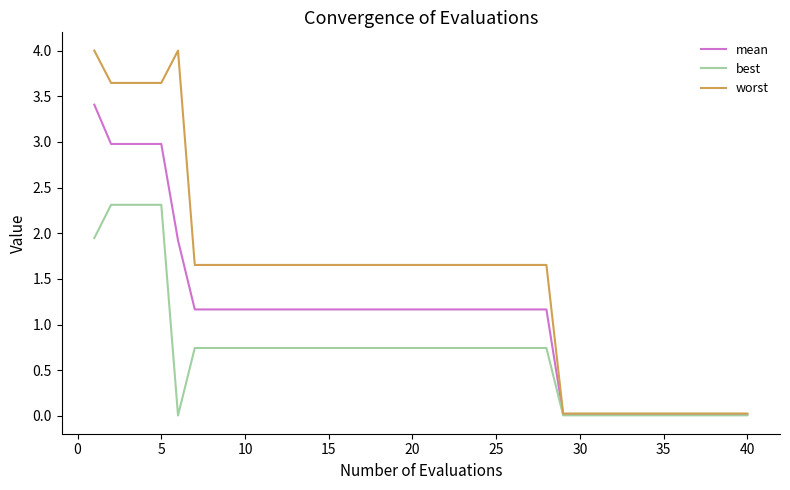

How many lines are shown in the chart?

3